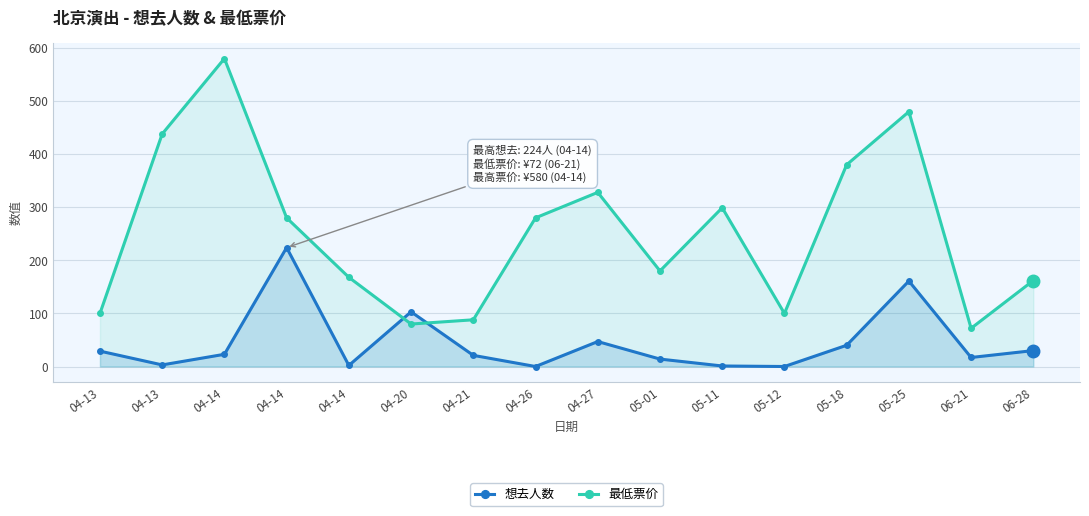

Does the chart display data point markers on the line(s)?

Yes